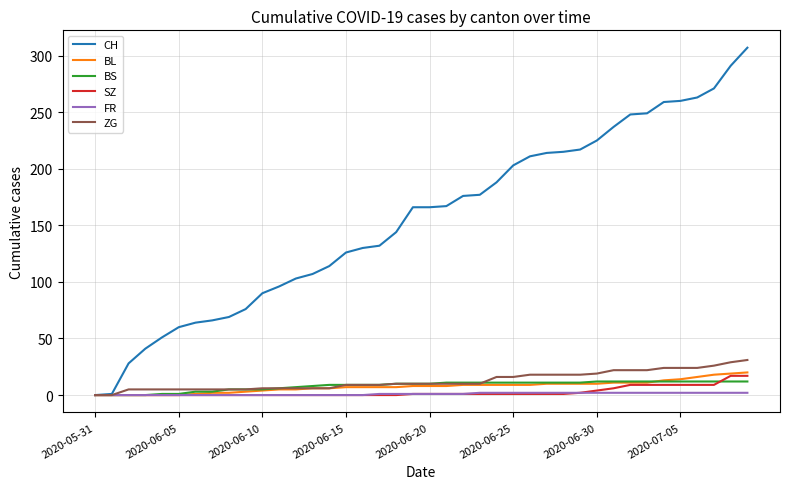

Which series has the widest spread of values?

CH